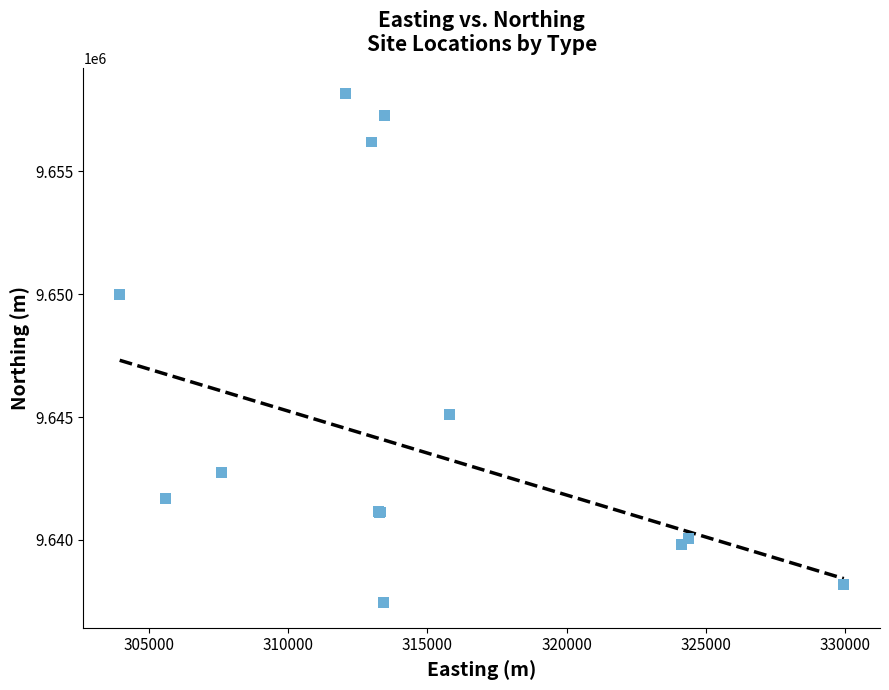

What Y value in the scatter plot is closest to 9647816?

9649998